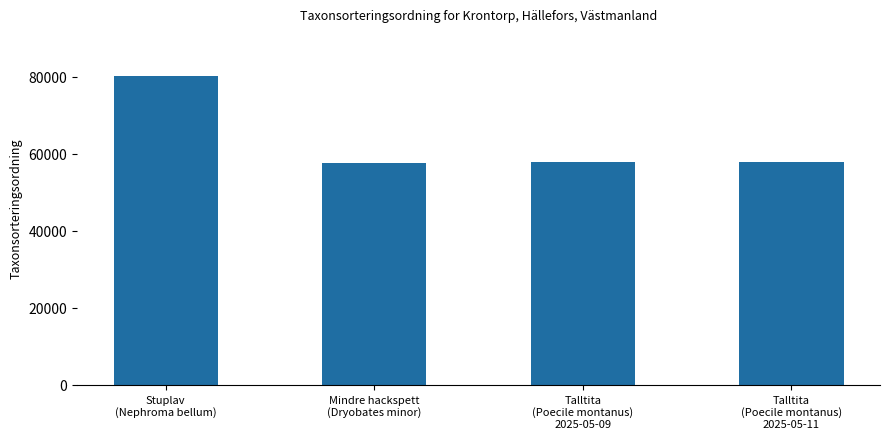

What is the smallest value displayed?

57664